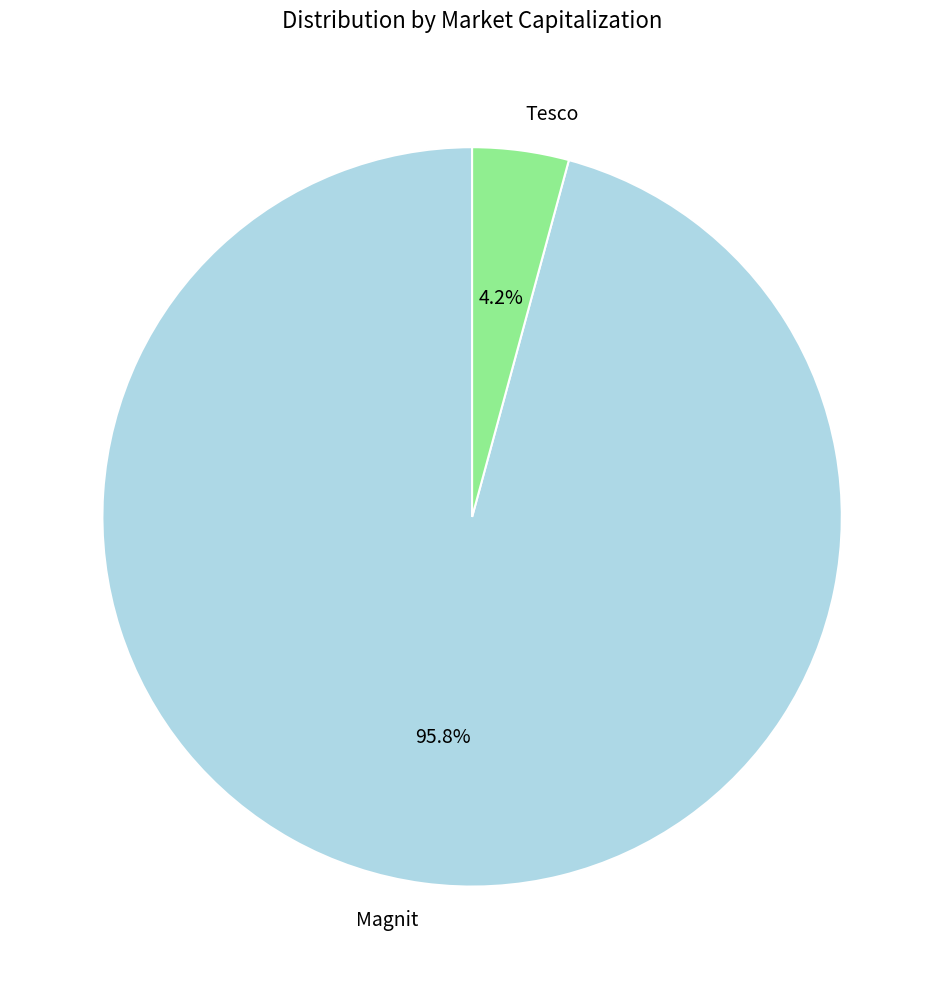

What is the smallest slice in the pie chart?

Tesco